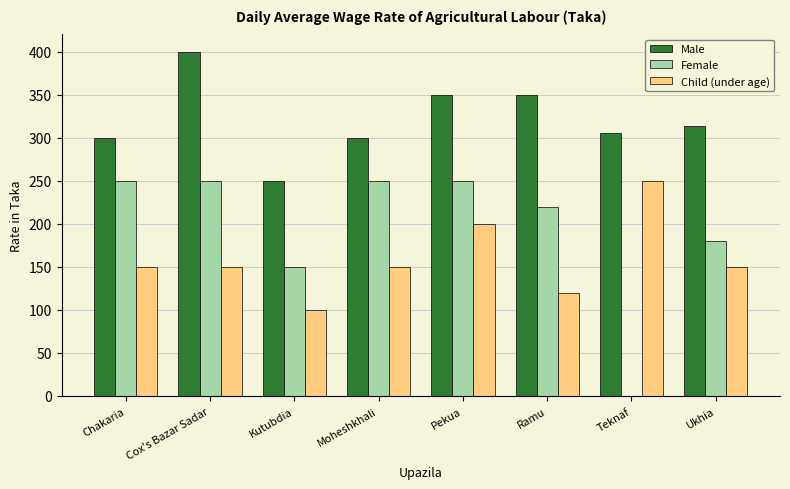

What is the approximate value of Child (under age) at Cox's Bazar Sadar?

150